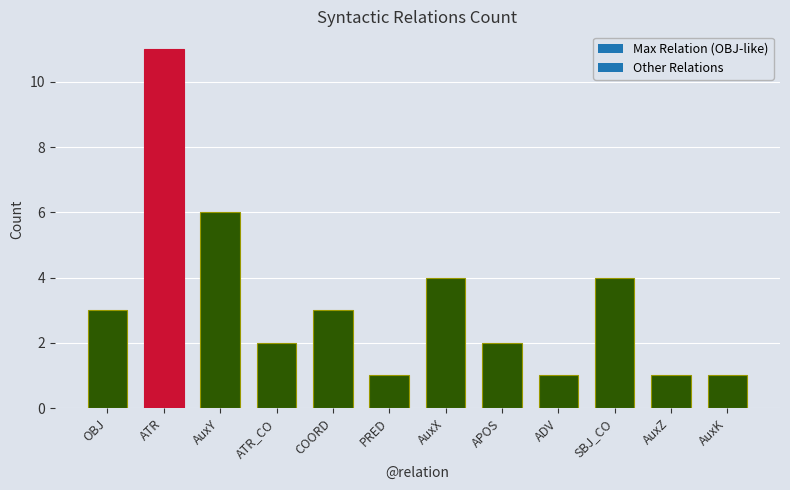

What is the label of the 10th bar from the left?

SBJ_CO